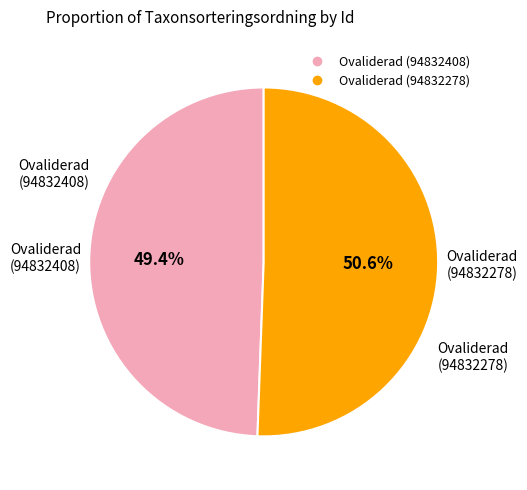

Does any single category account for the majority?

Yes